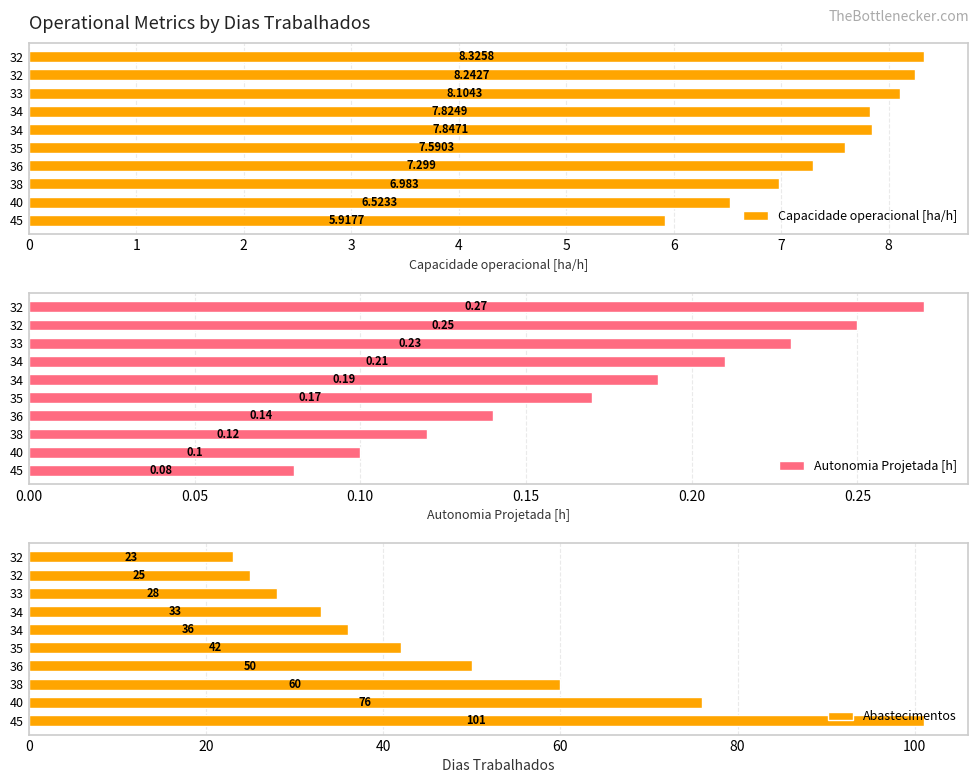

How many values in the Abastecimentos series are below 42?

5